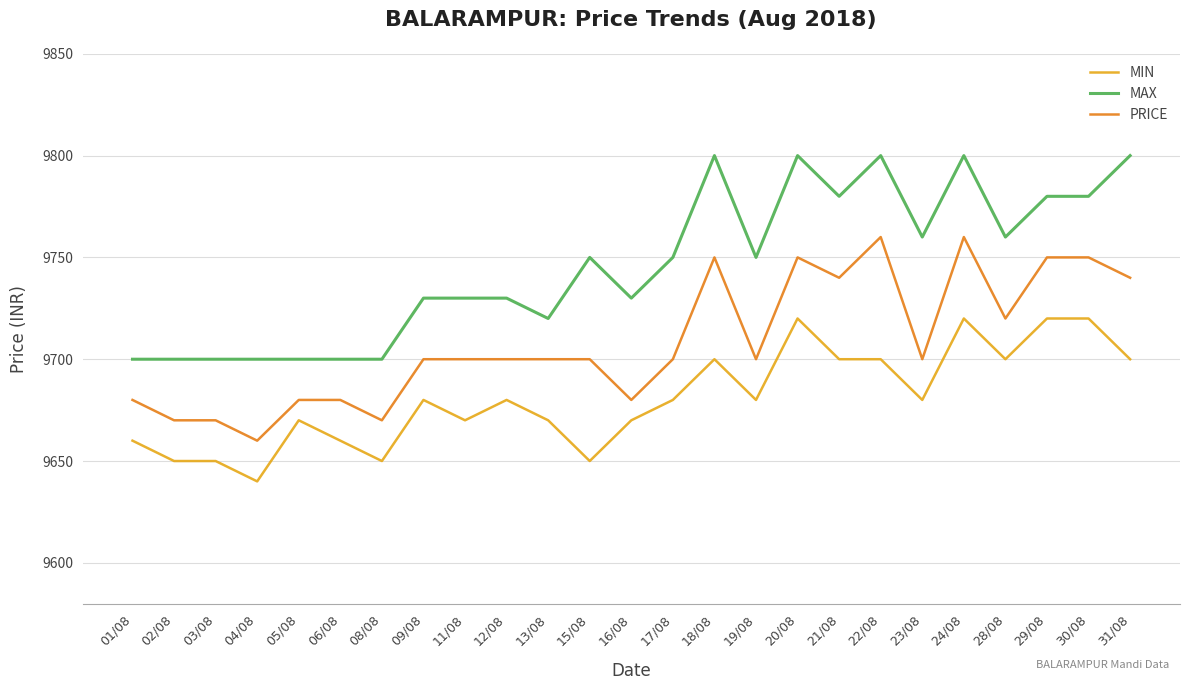

Between 12/08 and 20/08, which series saw the biggest shift?

MAX